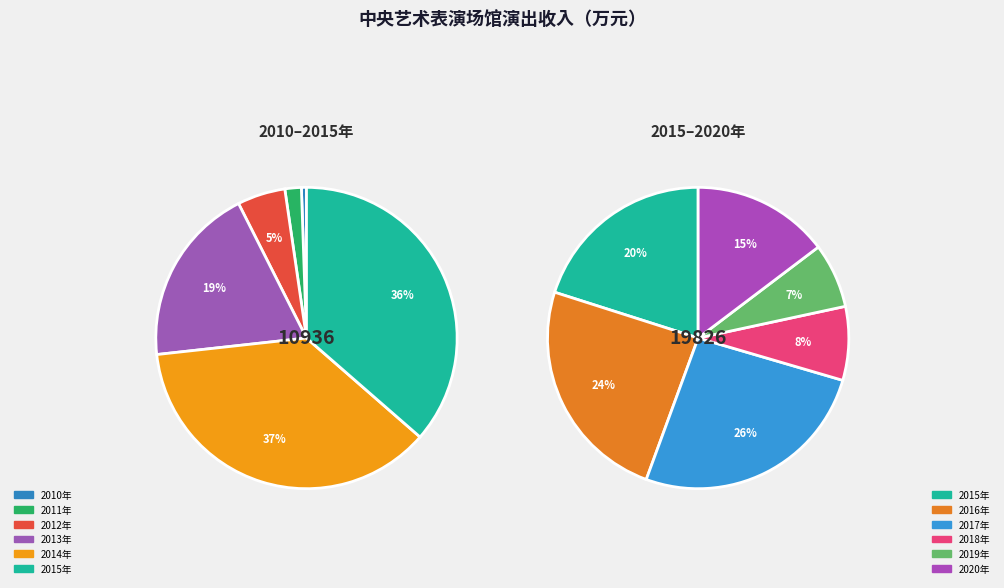

Is there a majority slice in this chart?

No